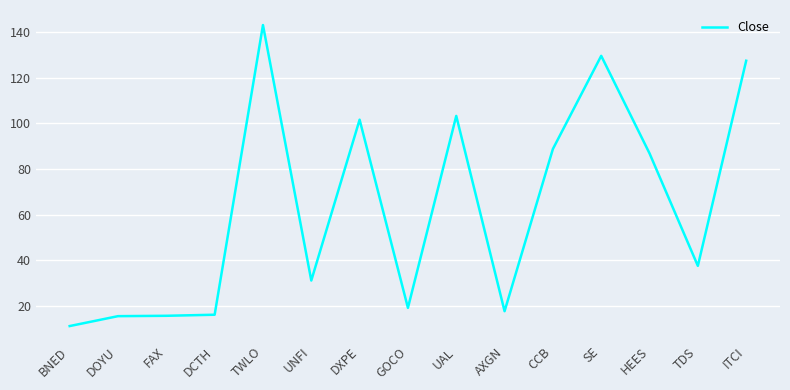

What position from the right is DXPE?

9